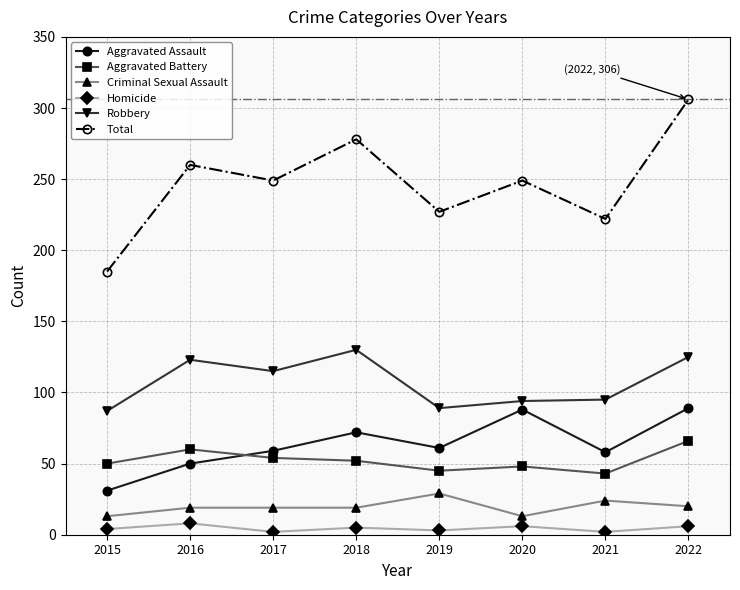

How many data points does each series have?

8